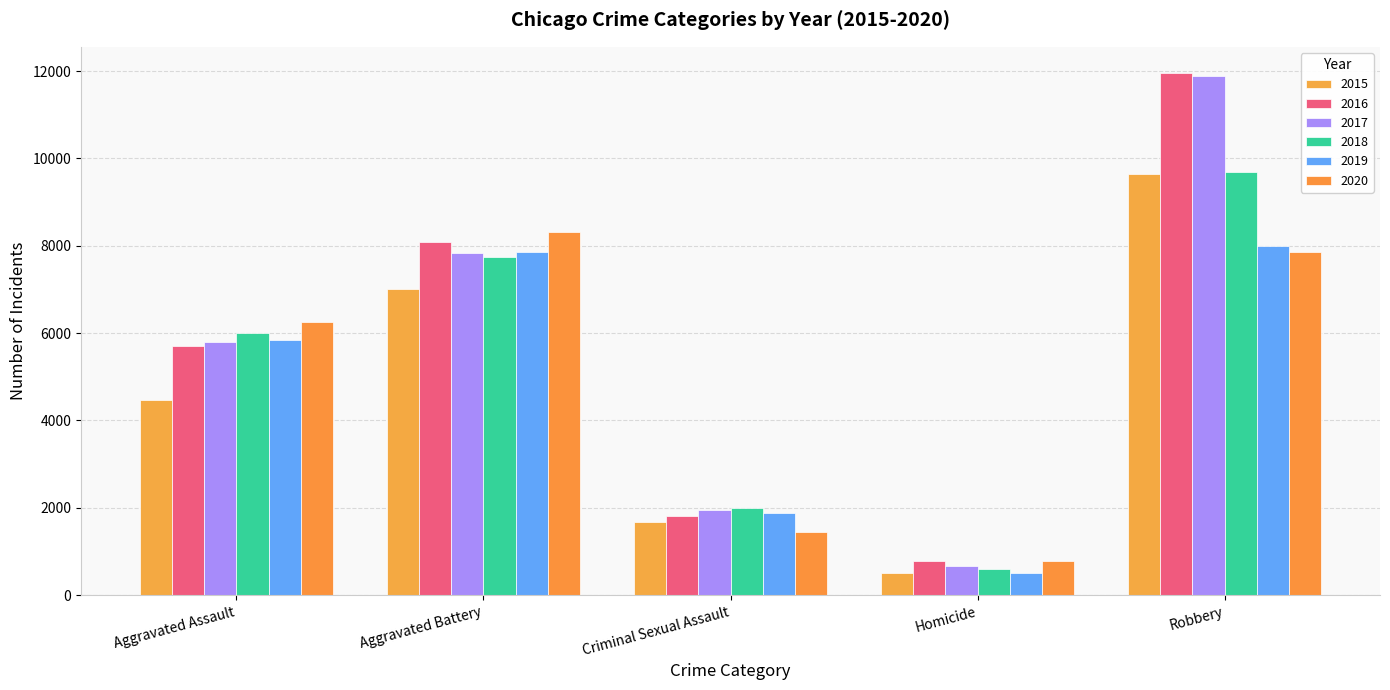

Are the bars grouped side by side (vs. stacked)?

Yes